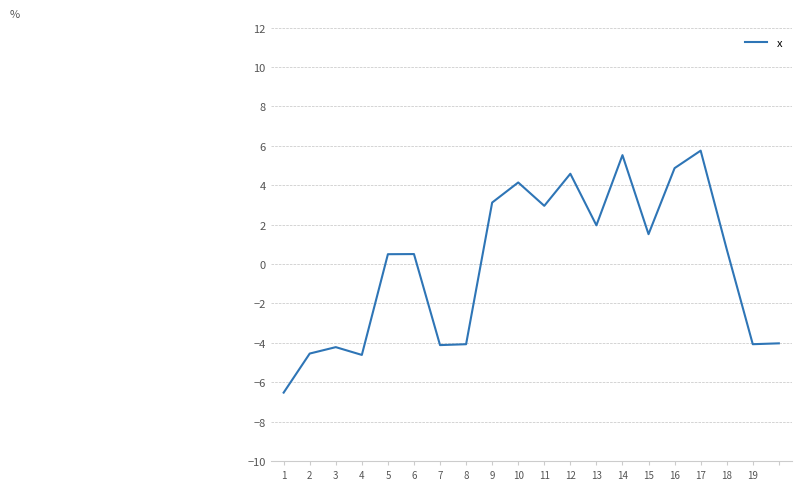

What is the maximum value shown in the chart?

5.8